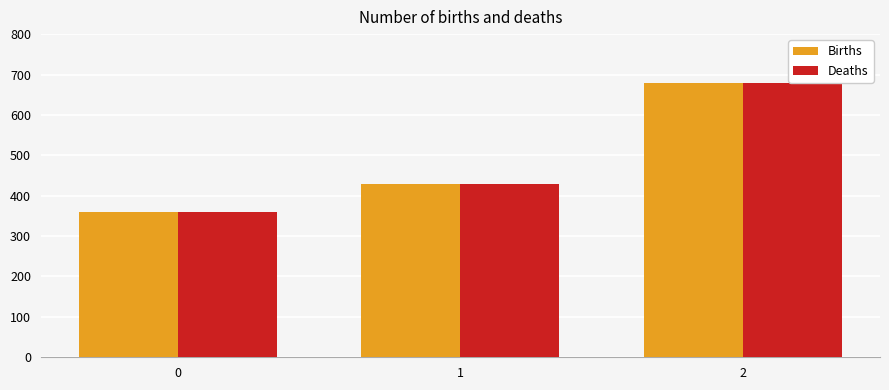

List the labels in order of Births value, largest first.

2, 1, 0